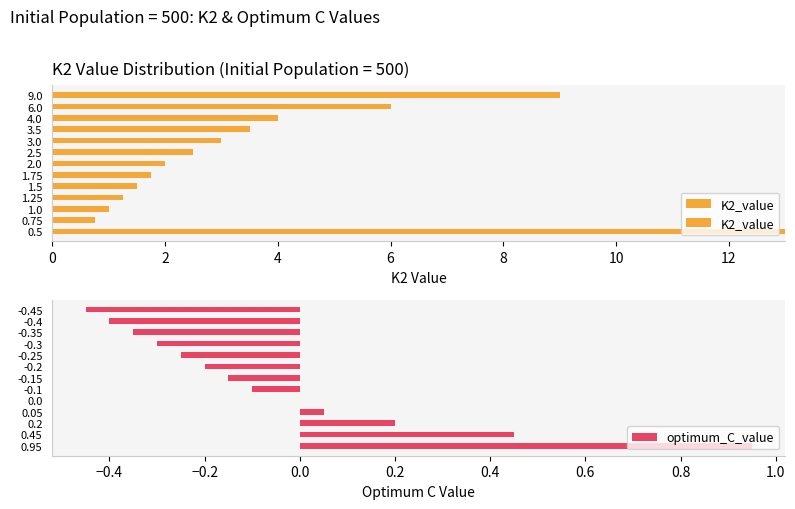

The optimum_C_value series shows -0.1 at -0.2. True or false?

False